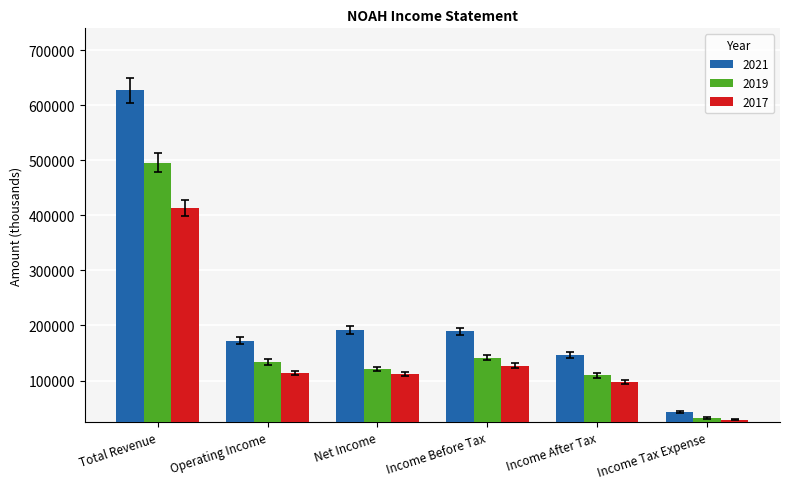

At Income Before Tax, list the series in order from smallest to largest.

2017, 2019, 2021